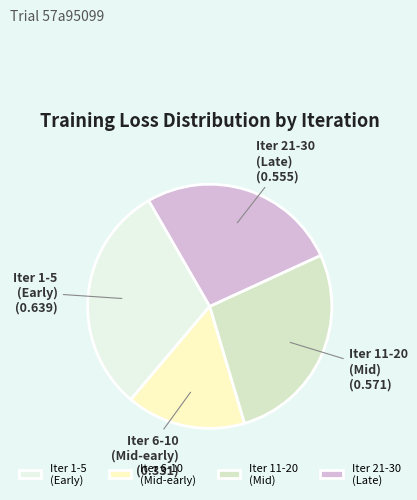

Rank the categories by value from highest to lowest.

Iter 1-5 (Early), Iter 11-20 (Mid), Iter 21-30 (Late), Iter 6-10 (Mid-early)